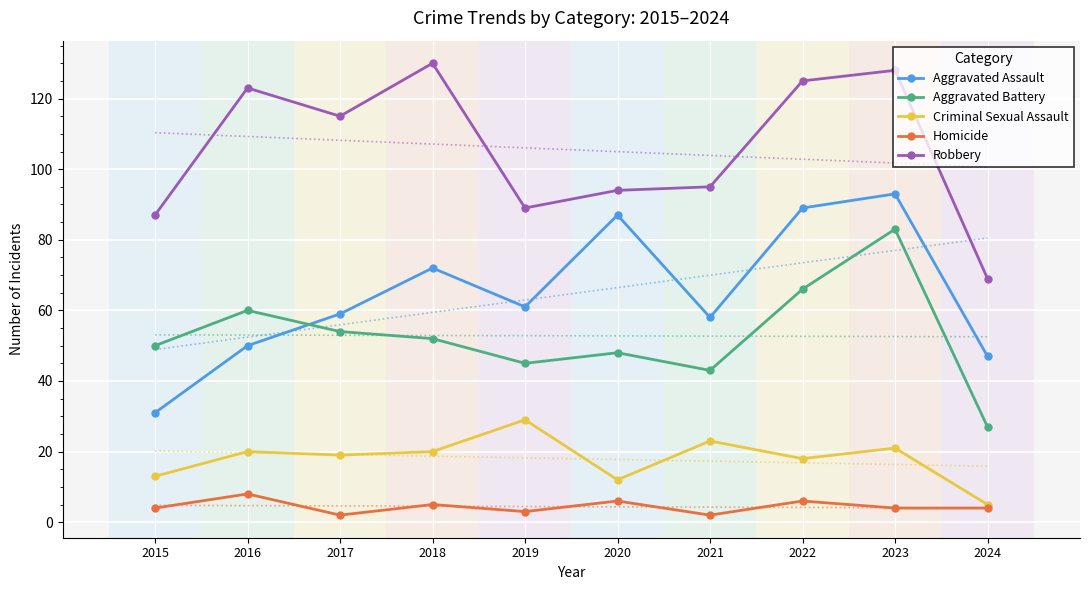

What is the average value of the Homicide series?

4